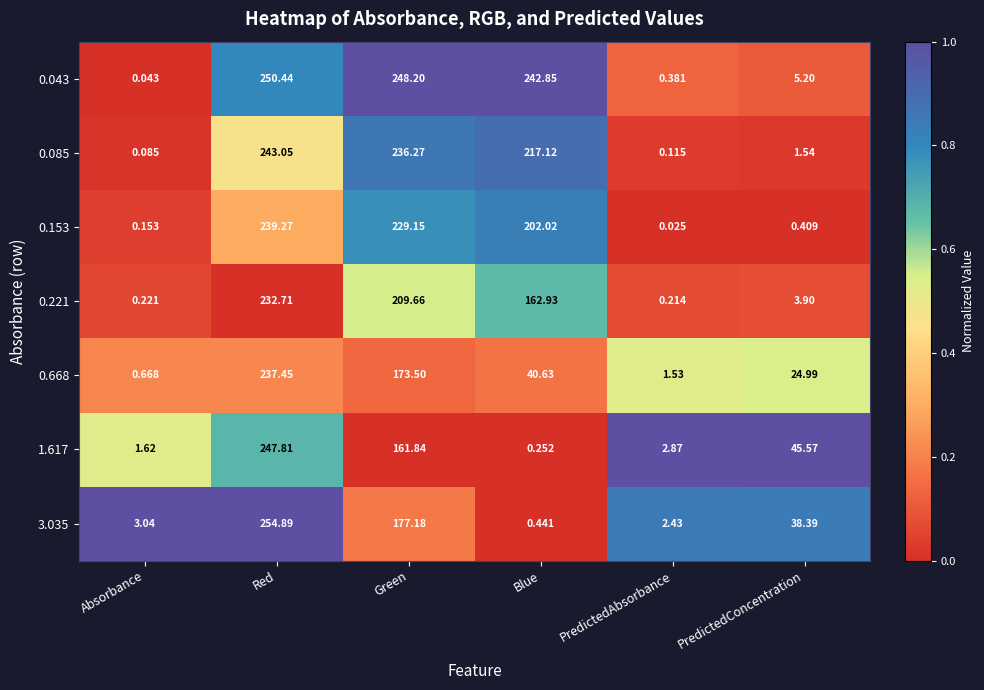

At which category is the sum across all series the highest?

Red